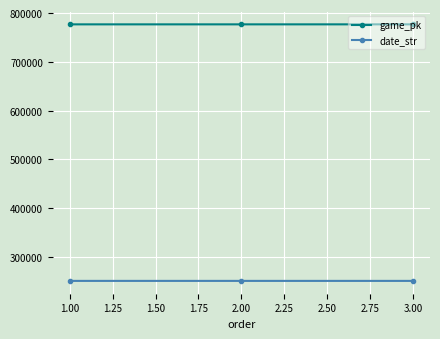

How many date_str values are between 250804 and 250806?

3